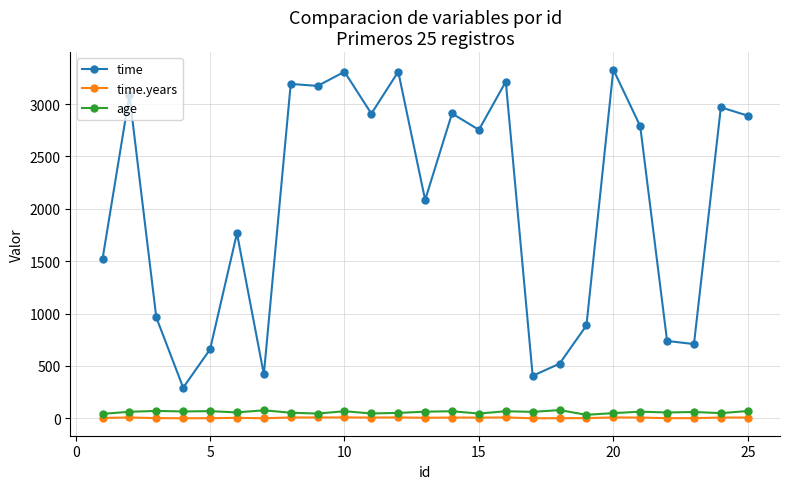

True or false: age and time.years cross at least once.

False